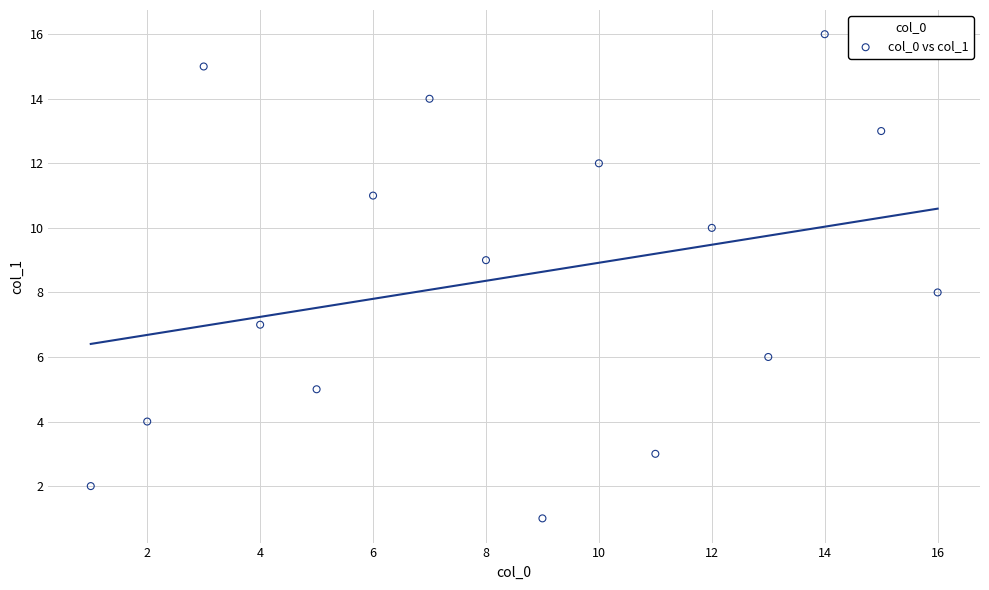

What is the range of X values (max minus min)?

15